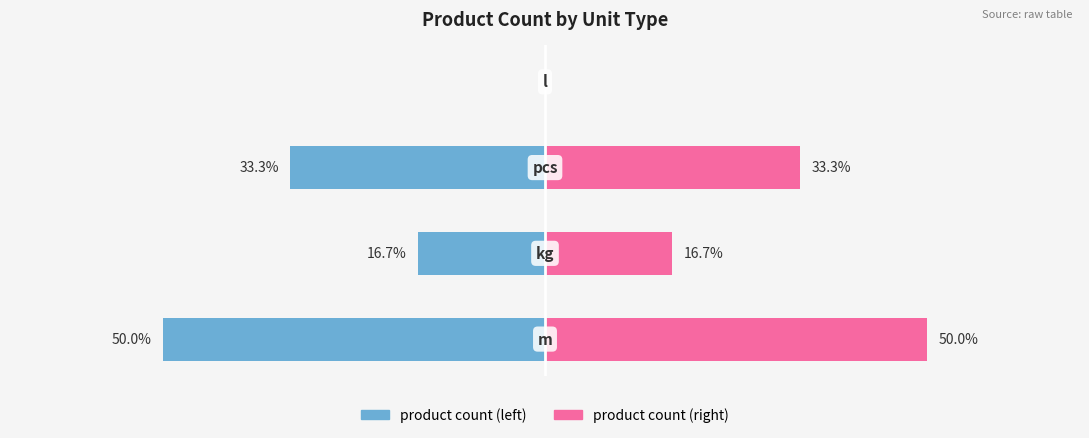

What is the difference between the maximum and second lowest values in the product count (right) series?

33.3